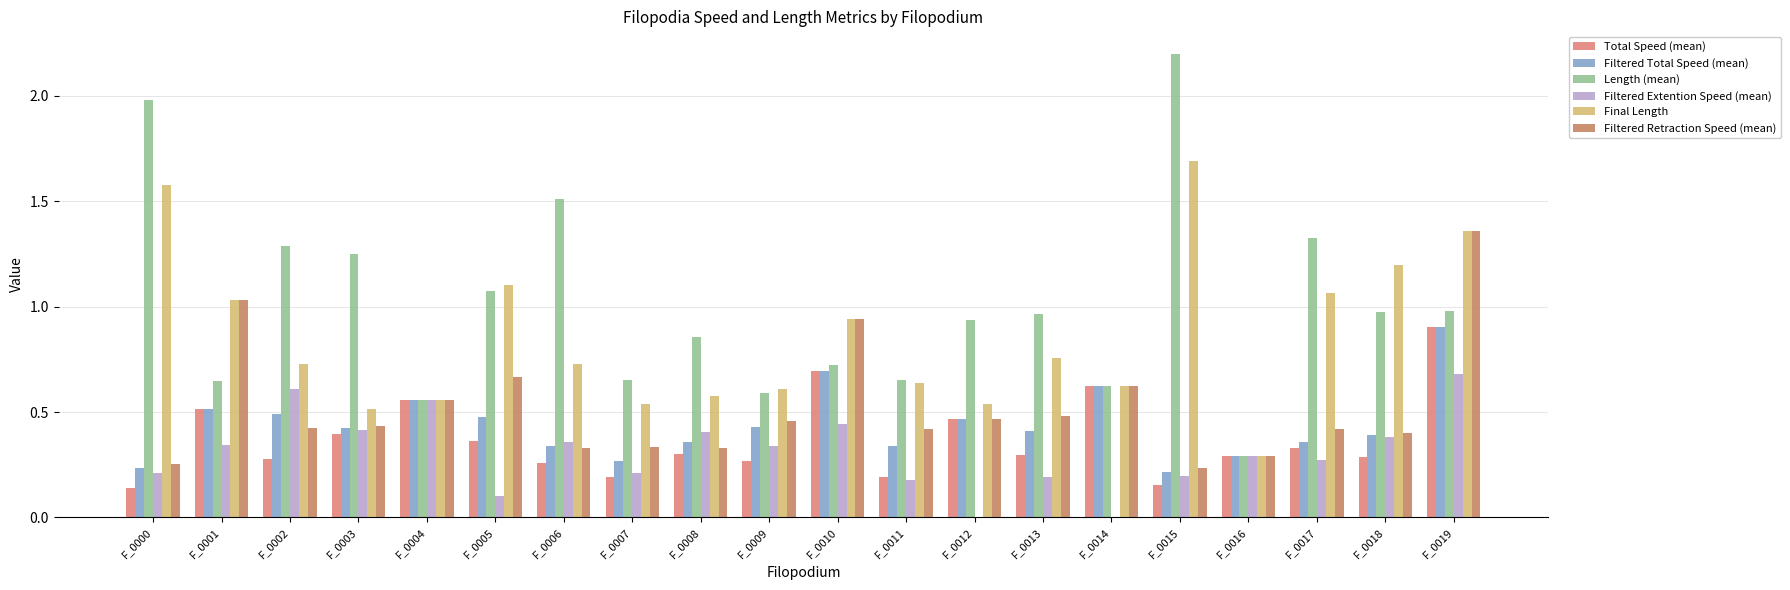

What is the difference between the Filtered Extention Speed (mean) values at F_0018 and F_0019?

0.3